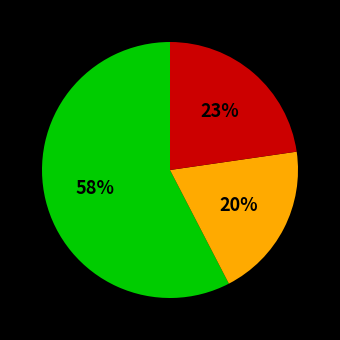

Count the number of slices in the pie.

3